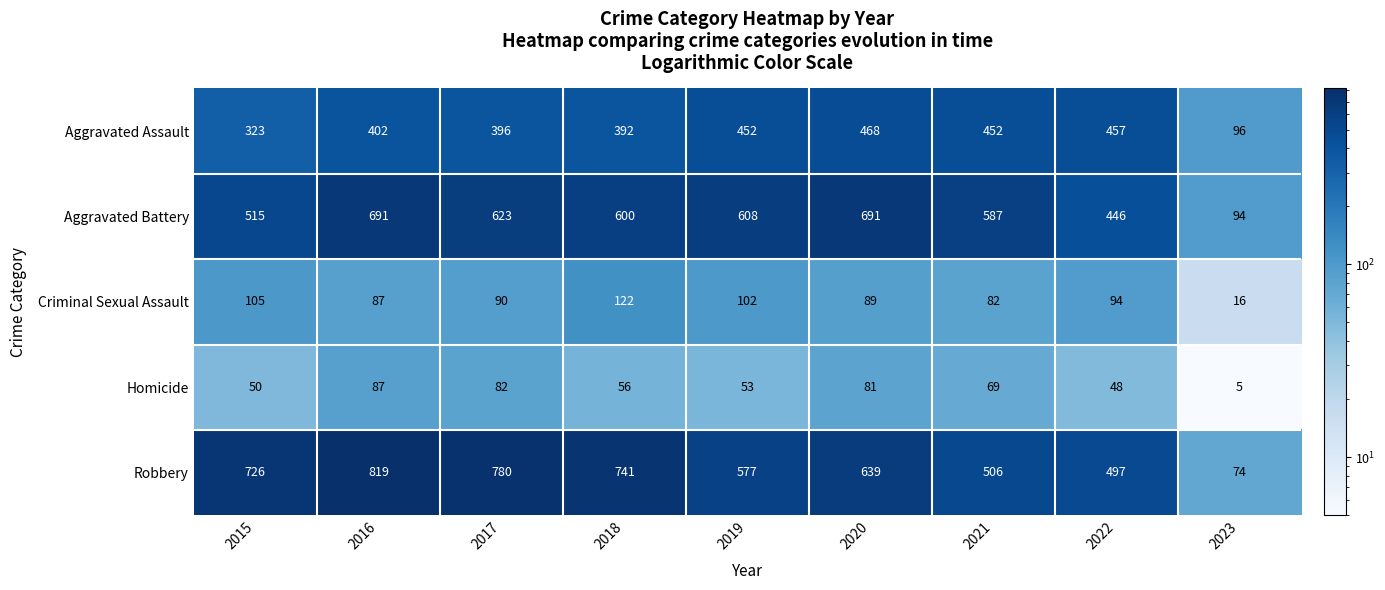

At which category is the sum across all series the highest?

2016